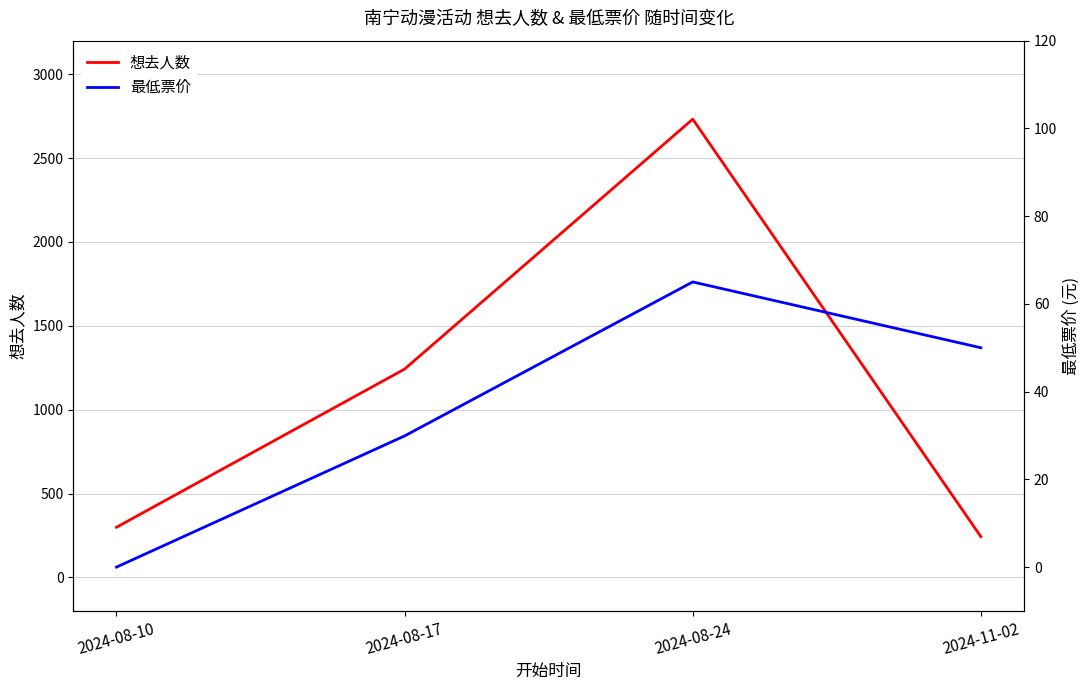

What is the difference between the maximum and minimum values in the 想去人数 series?

2489